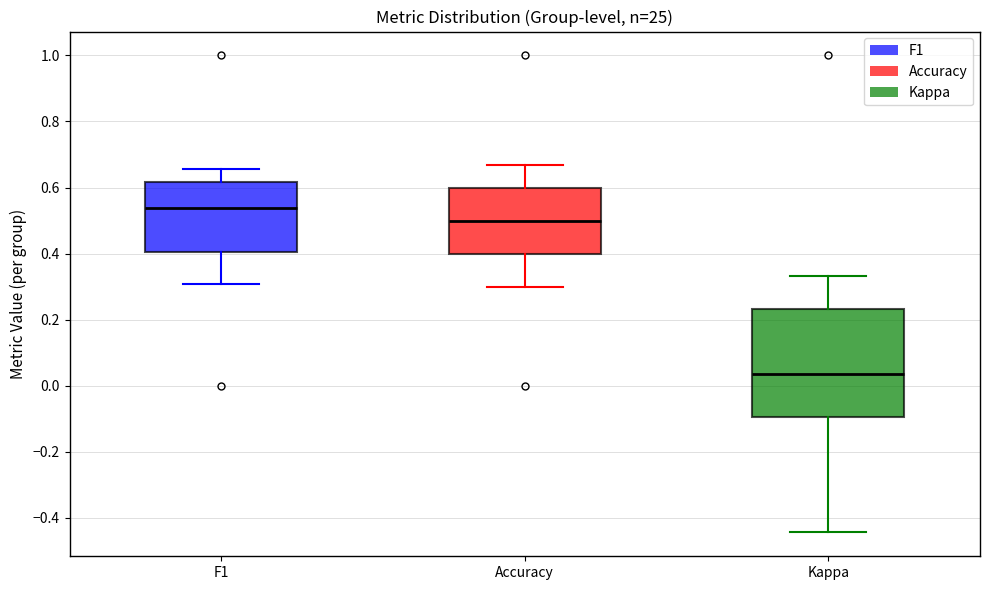

Which box has the highest median line?

F1